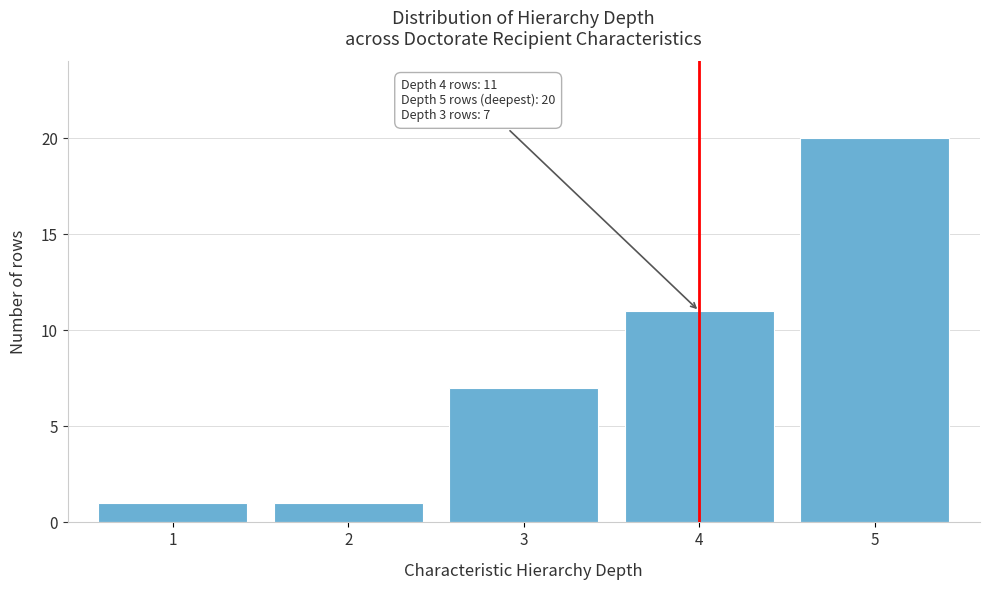

Reading left to right, extract all data points from this chart.

1=1	2=1	3=7	4=11	5=20